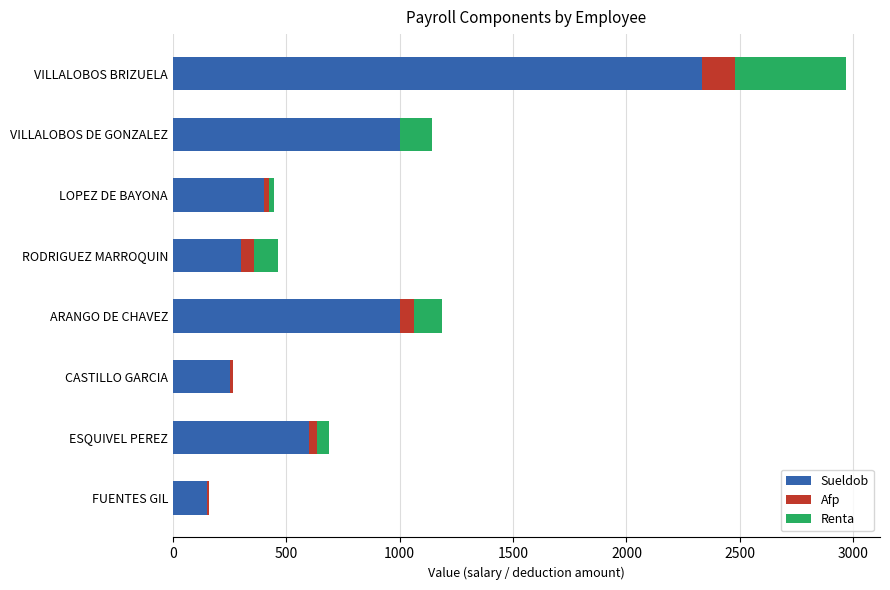

At which category is the sum across all series the highest?

VILLALOBOS BRIZUELA